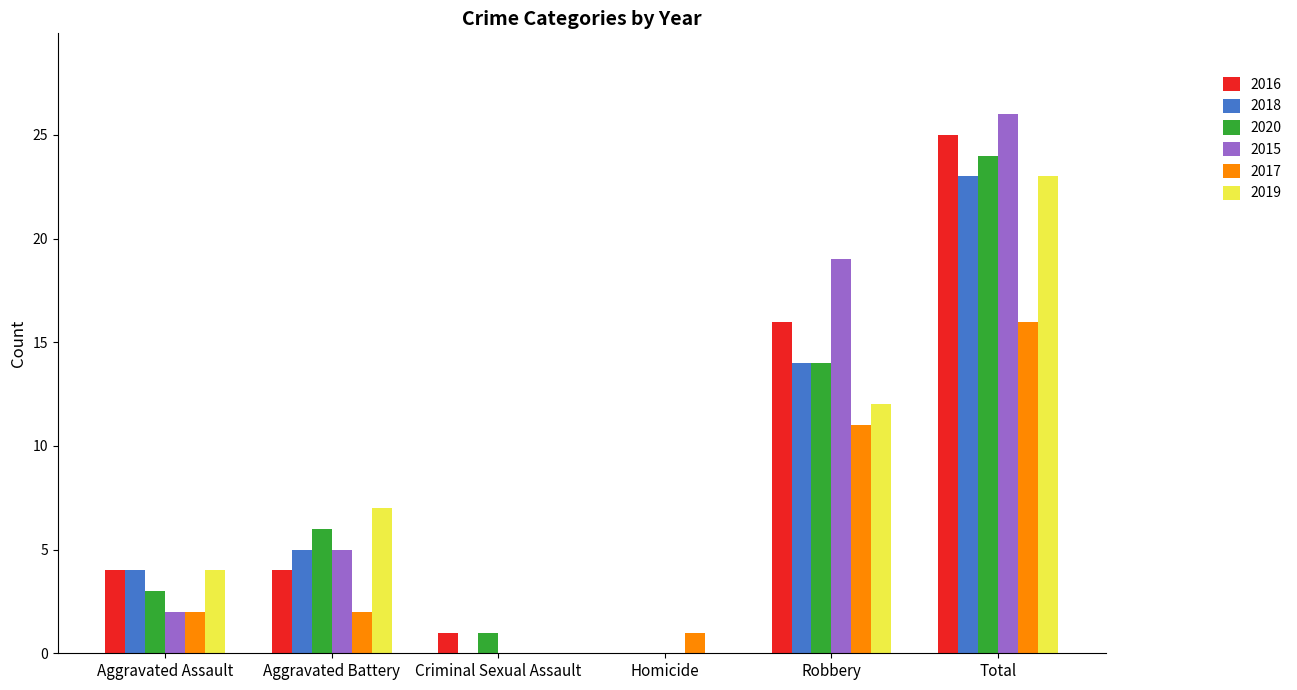

What is the highest value of the 2020 series?

24